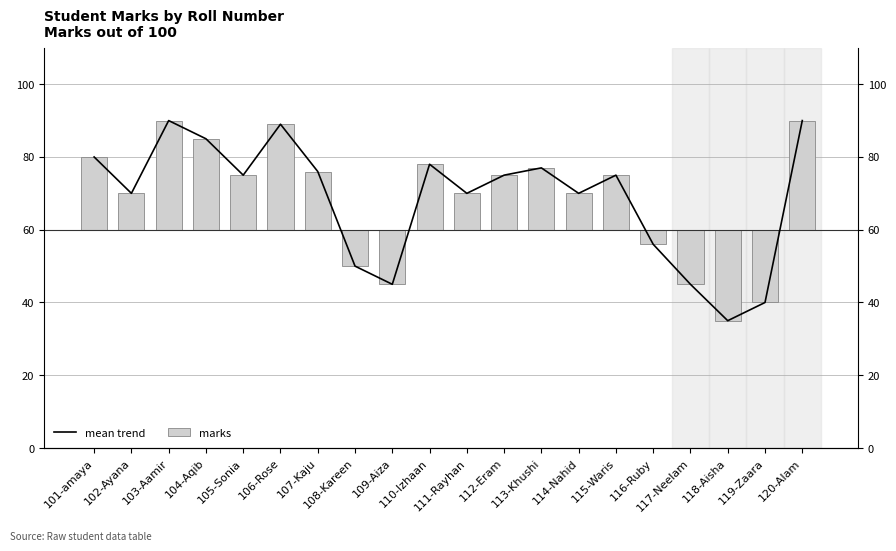

What is the value of the mean trend bar at the 10th from the left?

78